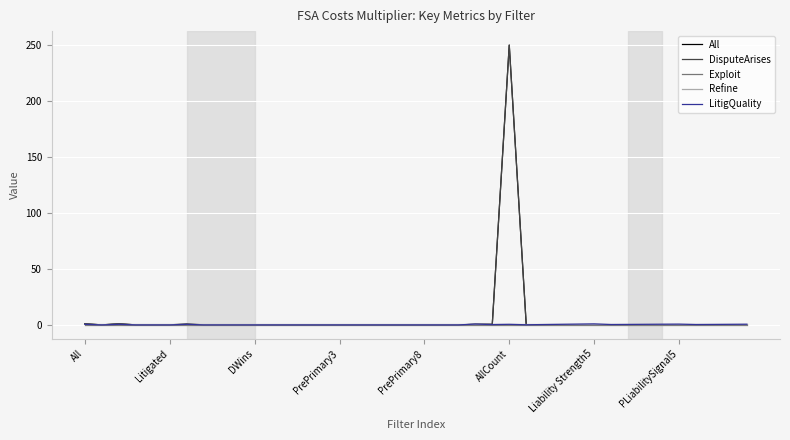

What is the maximum value shown in the chart?

250.0